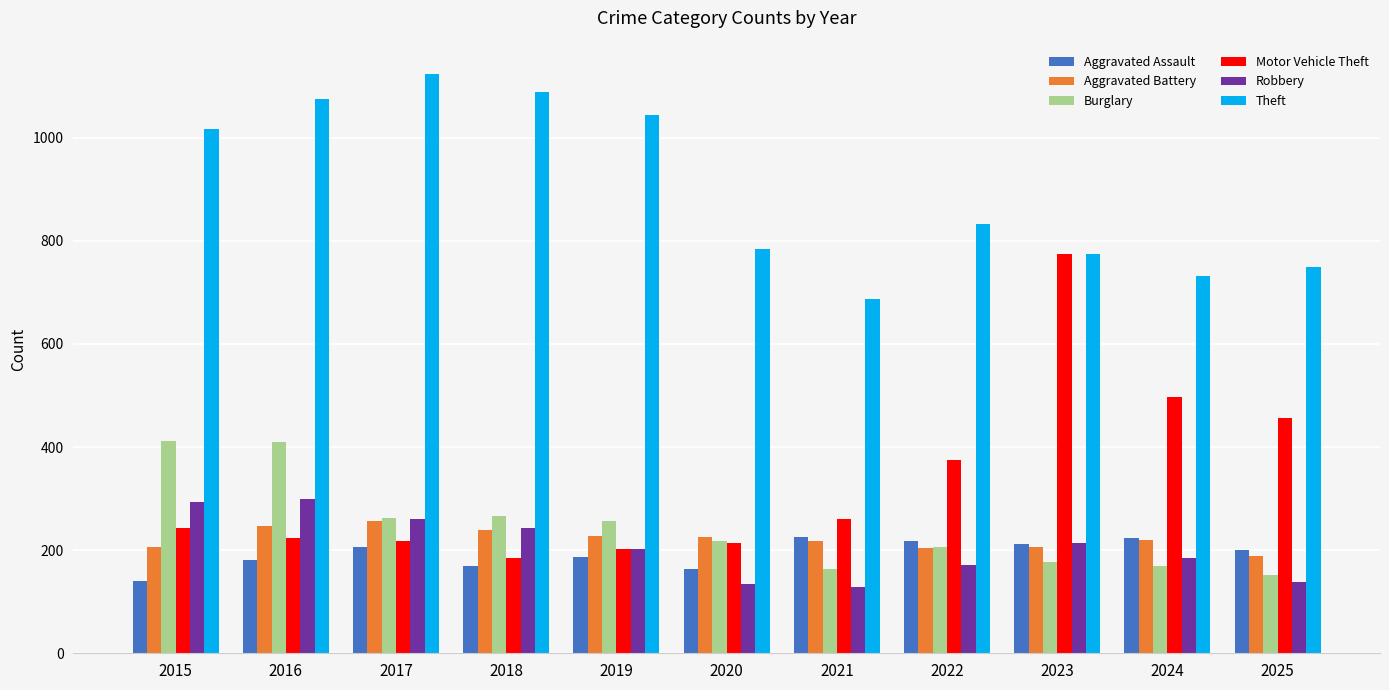

The value of Aggravated Assault at 2015 is 141. True or false?

True